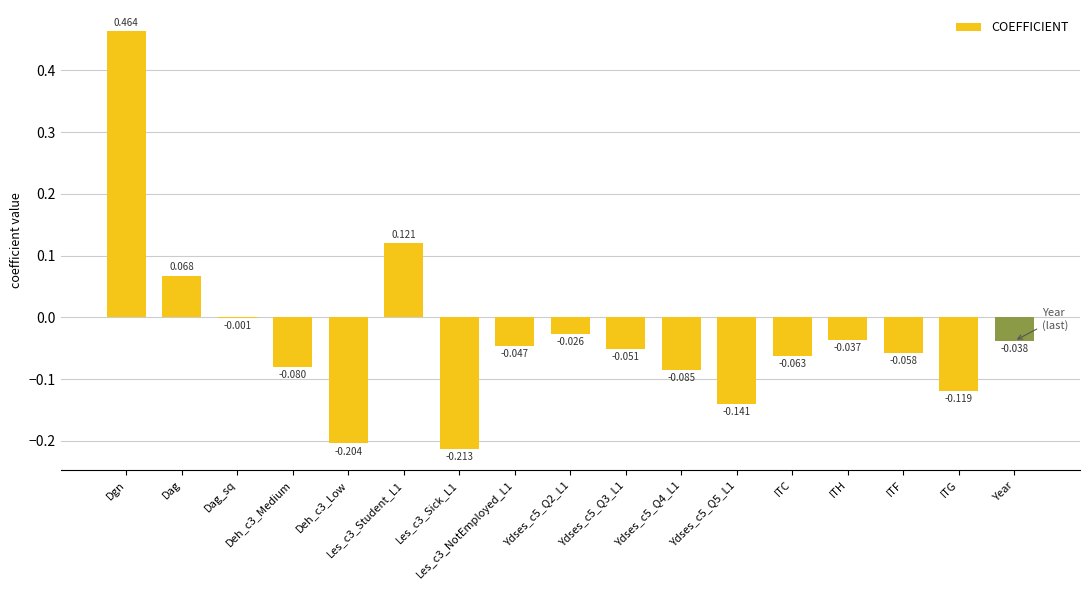

How many values exceed 0?

3